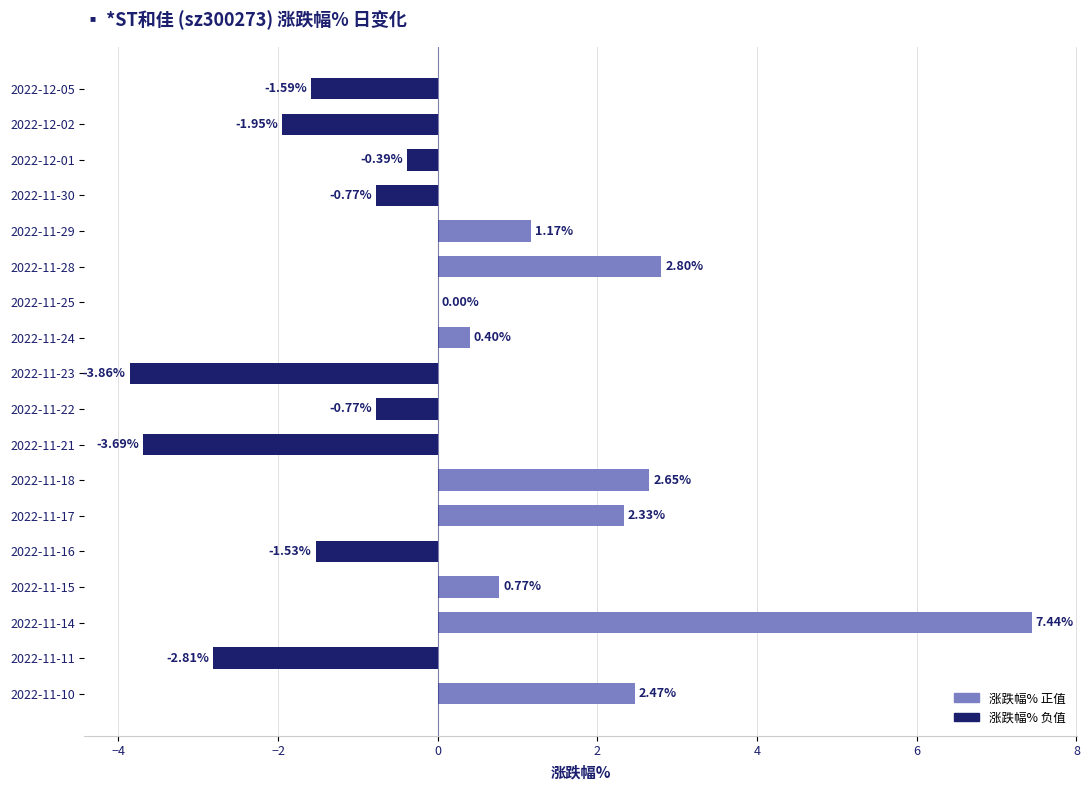

Are the bars grouped side by side (vs. stacked)?

No